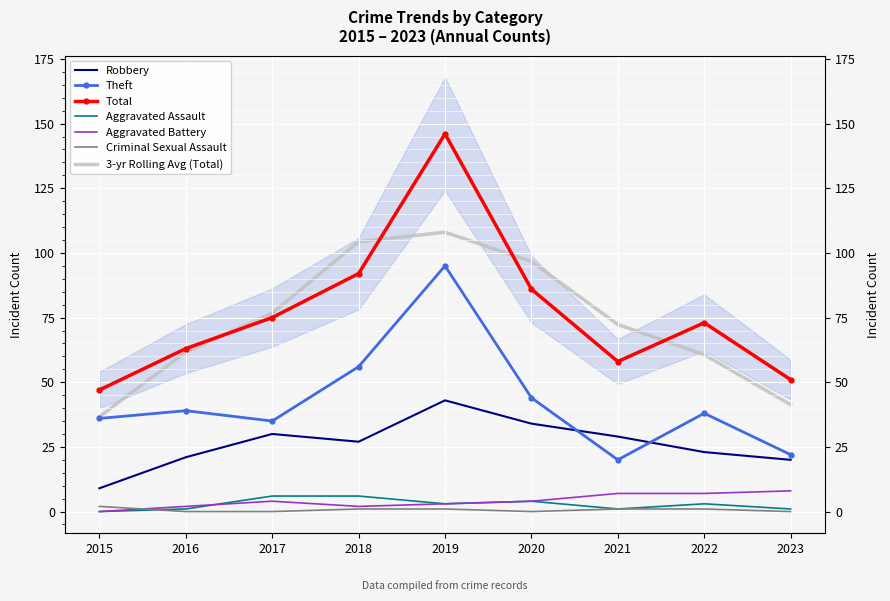

At how many categories does at least one series exceed 108?

1